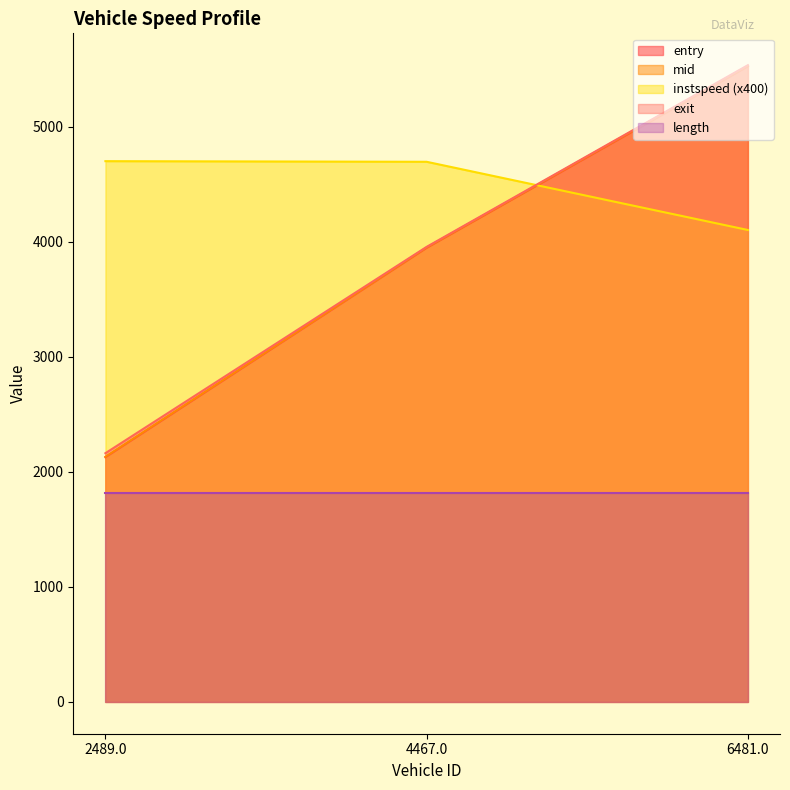

What is the sum of the instspeed values at 2489.0 and 6481.0?

8806.9